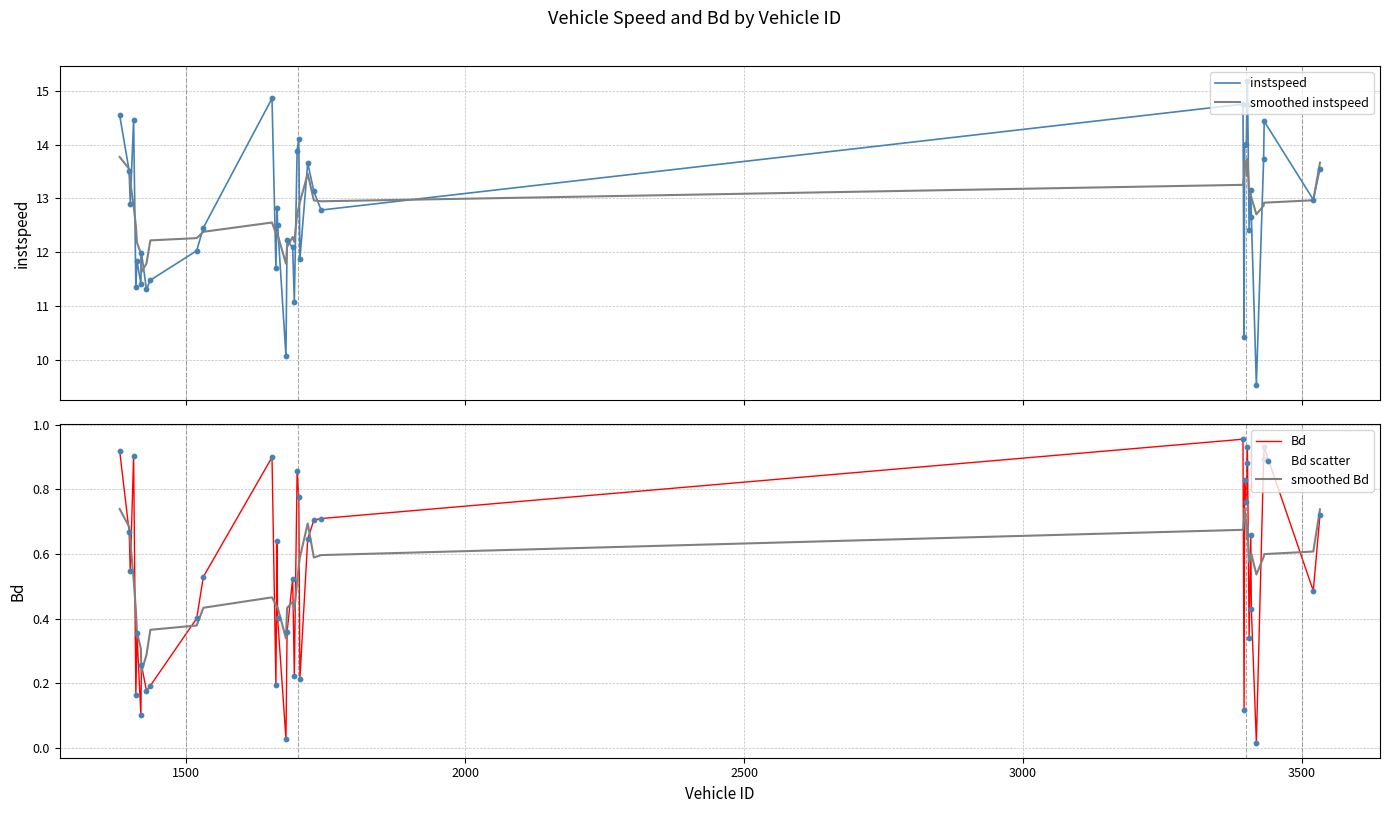

Which series reaches the minimum Y coordinate?

Bd